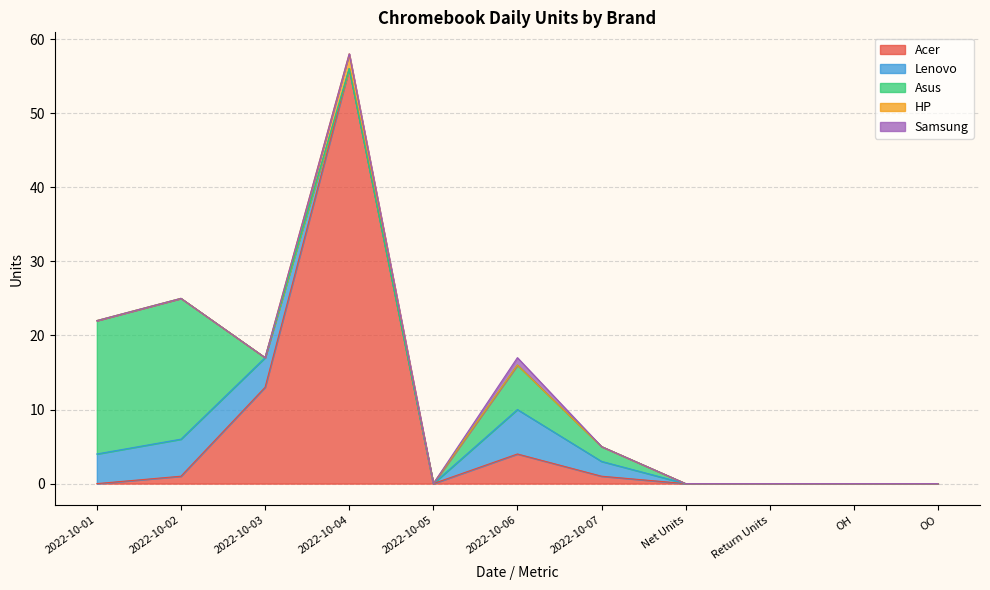

Does the chart display data point markers on the line(s)?

No